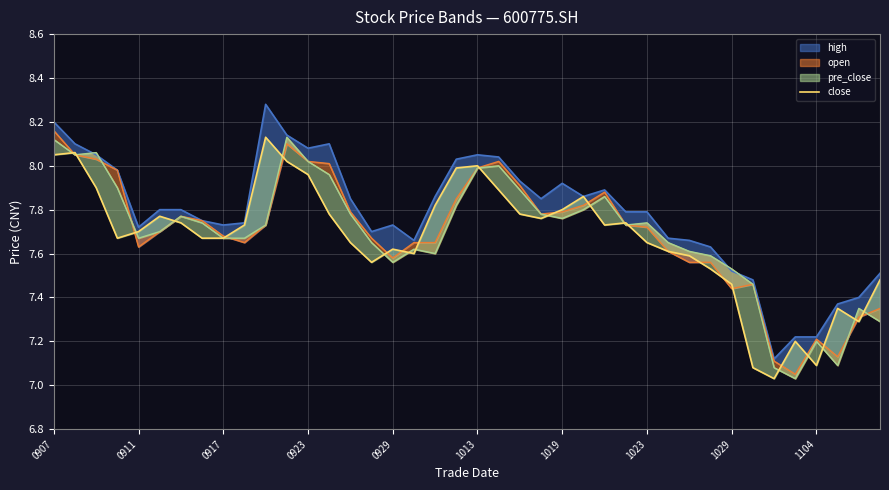

The chart shows a value of 7.5 at 1029. True or false?

True